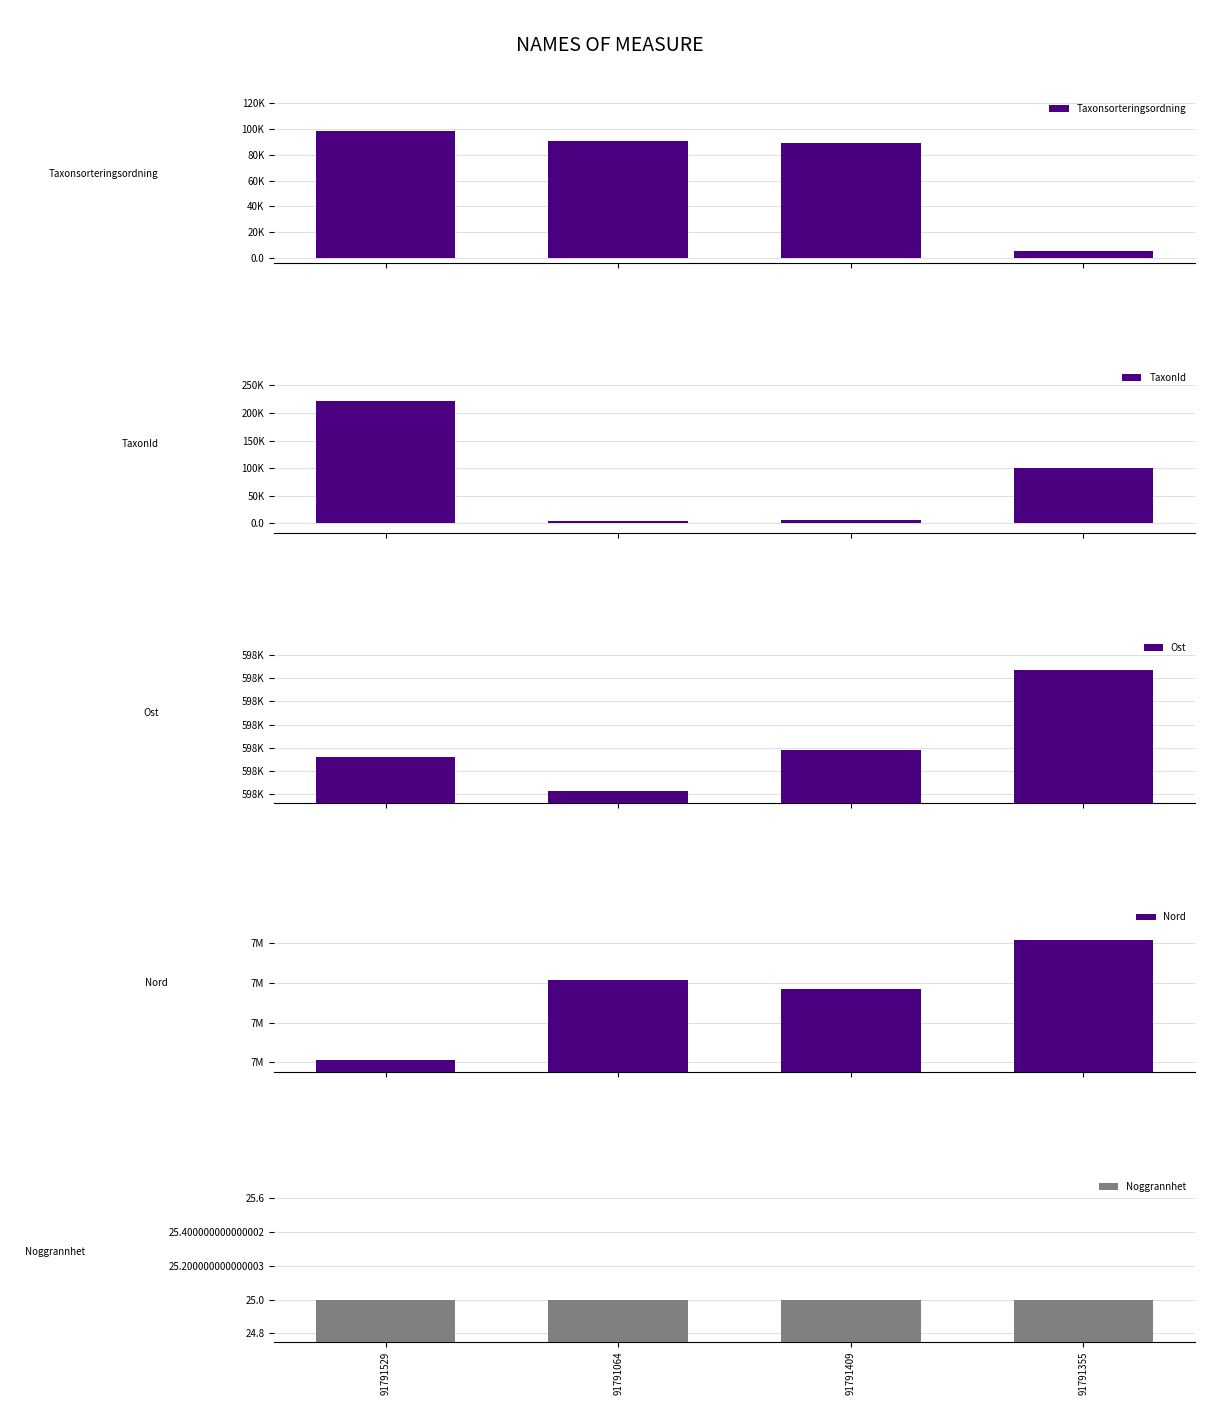

Reading left to right, transcribe all the data shown in this chart.

Taxonsorteringsordning: 91791529=98520	91791064=90653	91791409=89356	91791355=5113
TaxonId: 91791529=222498	91791064=4364	91791409=5447	91791355=100526
Ost: 91791529=597612	91791064=597583	91791409=597618	91791355=597687
Nord: 91791529=6565953	91791064=6566054	91791409=6566042	91791355=6566104
Noggrannhet: 91791529=25	91791064=25	91791409=25	91791355=25